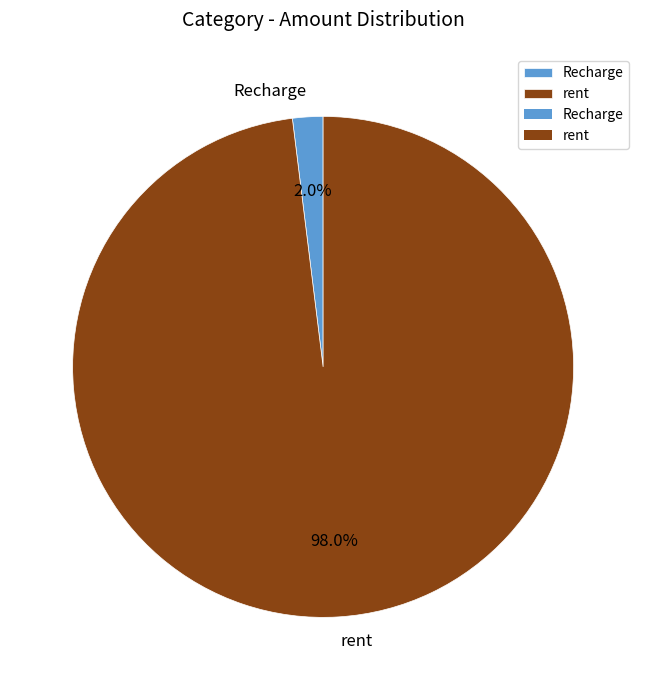

True or false: Recharge accounts for 2% of the total.

True